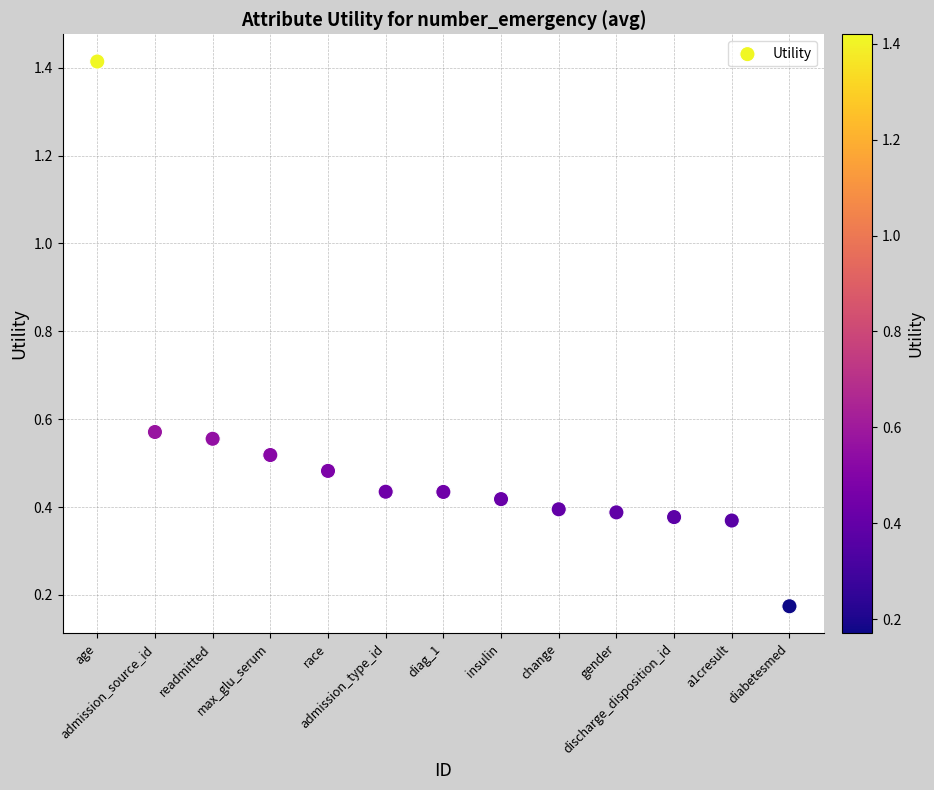

What is the range of X values (max minus min)?

12.0